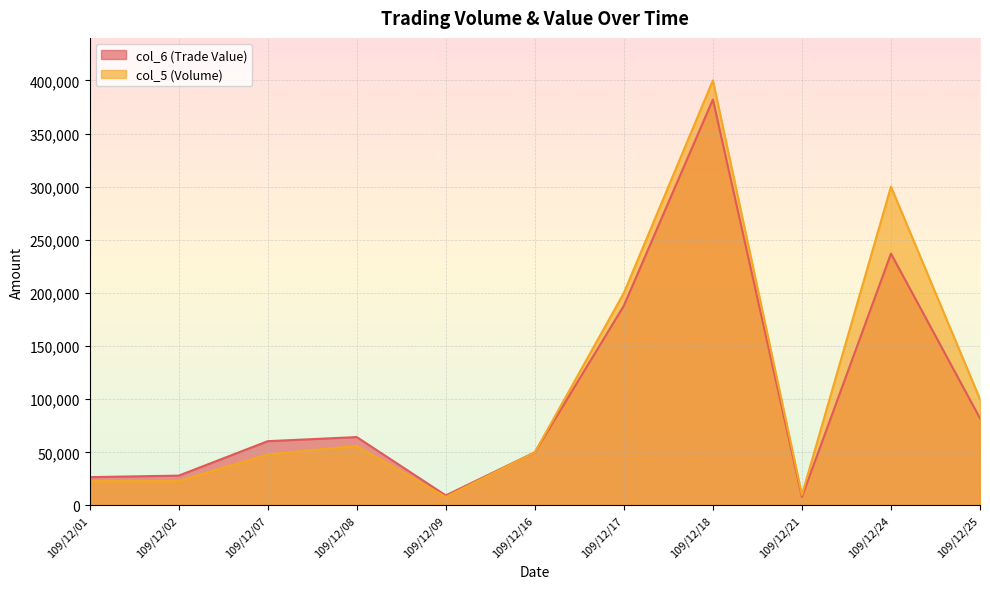

How many values in the col_5 (Volume) series are below 50000?

5